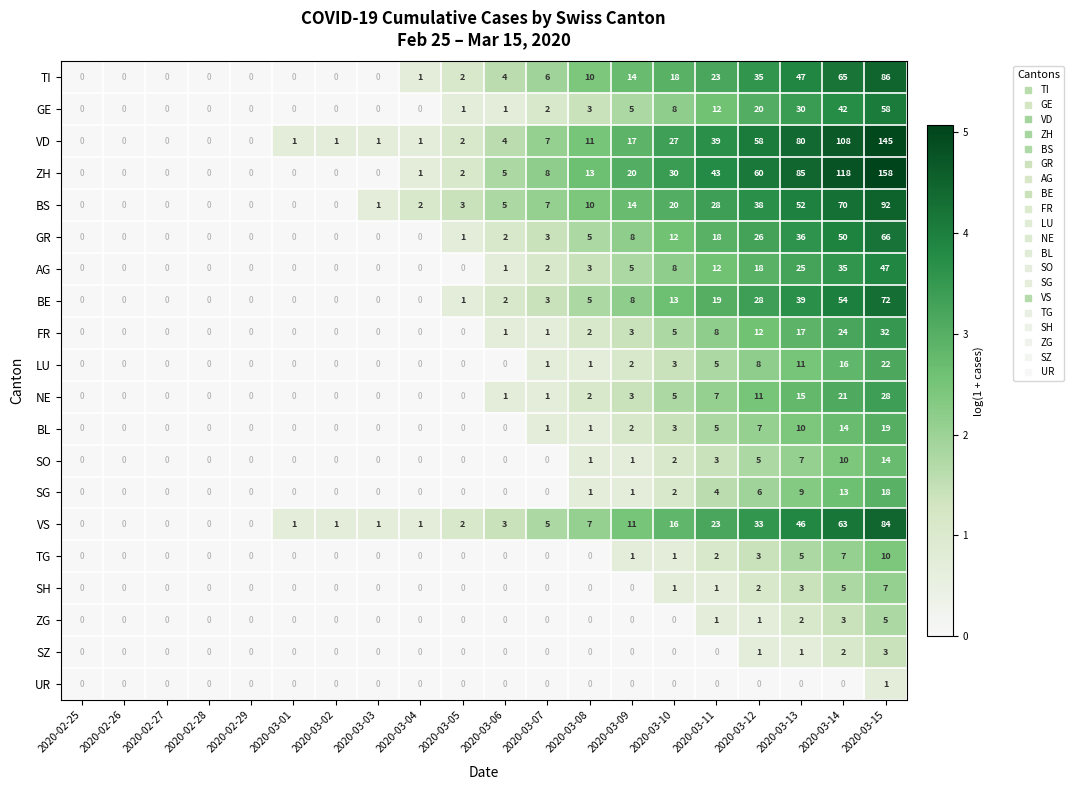

Which series has the widest spread of values?

ZH